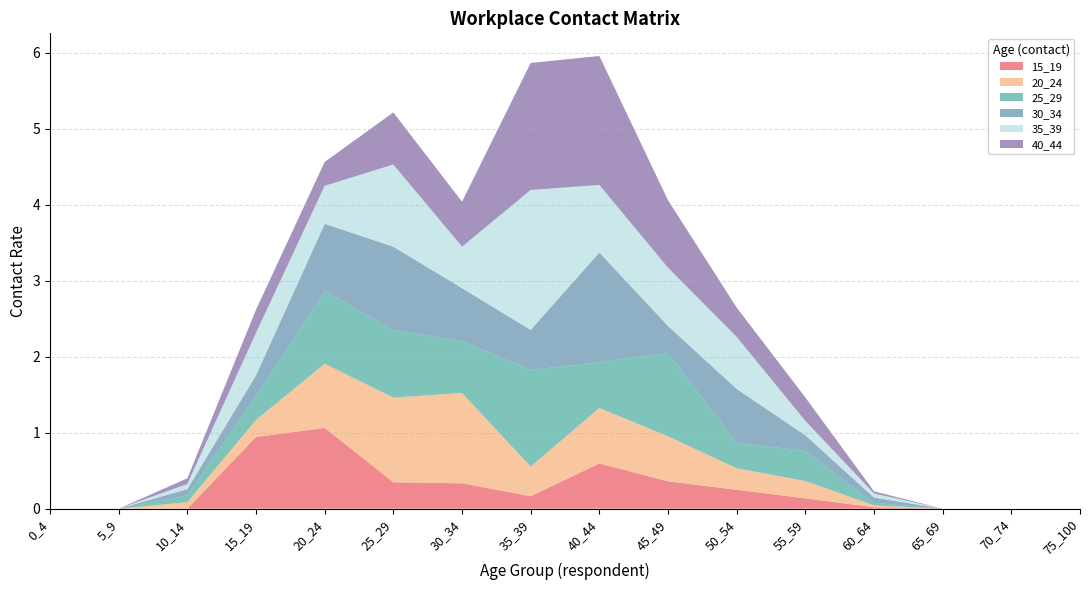

Reading right to left, list all the values displayed in this chart.

15_19: 0.0	0.0	0.0	0.0	0.1	0.2	0.4	0.6	0.2	0.3	0.3	1.1	0.9	0.0	0.0	0.0
20_24: 0.0	0.0	0.0	0.0	0.2	0.3	0.6	0.7	0.4	1.2	1.1	0.8	0.2	0.1	0.0	0.0
25_29: 0.0	0.0	0.0	0.0	0.4	0.3	1.1	0.6	1.3	0.7	0.9	1.0	0.3	0.1	0.0	0.0
30_34: 0.0	0.0	0.0	0.1	0.2	0.7	0.4	1.4	0.5	0.7	1.1	0.9	0.3	0.1	0.0	0.0
35_39: 0.0	0.0	0.0	0.1	0.2	0.7	0.8	0.9	1.8	0.5	1.1	0.5	0.6	0.1	0.0	0.0
40_44: 0.0	0.0	0.0	0.0	0.3	0.4	0.9	1.7	1.7	0.6	0.7	0.3	0.3	0.1	0.0	0.0